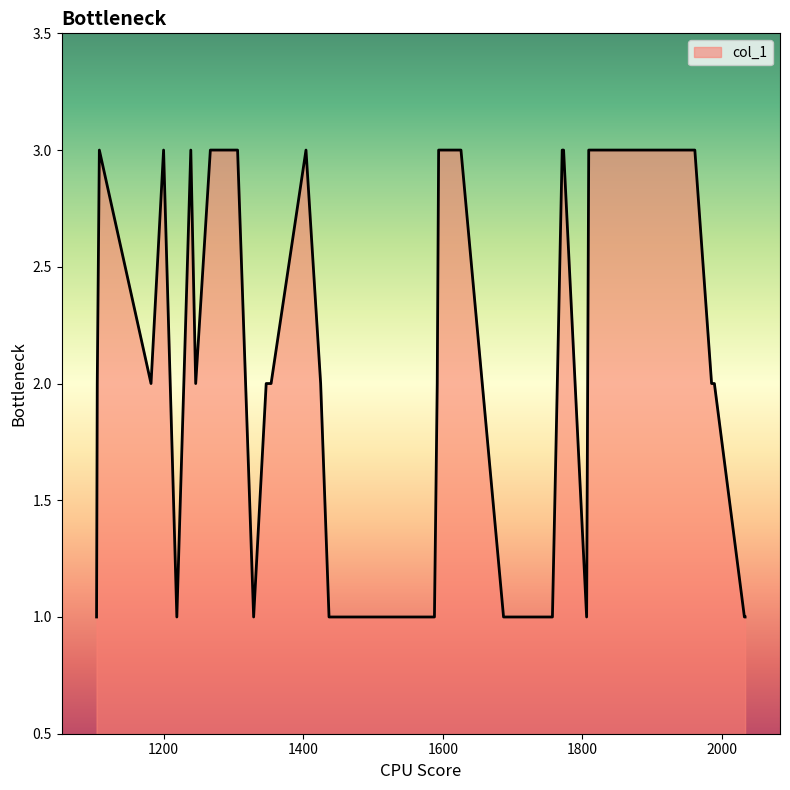

At which label is the value closest to 2?

1182